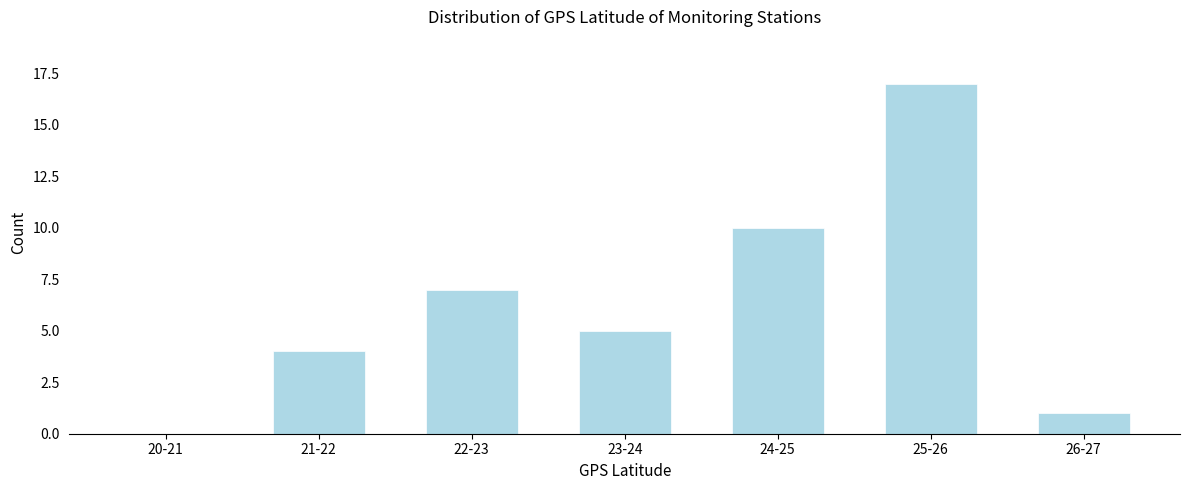

Reading right to left, list all the values displayed in this chart.

26-27=1	25-26=17	24-25=10	23-24=5	22-23=7	21-22=4	20-21=0